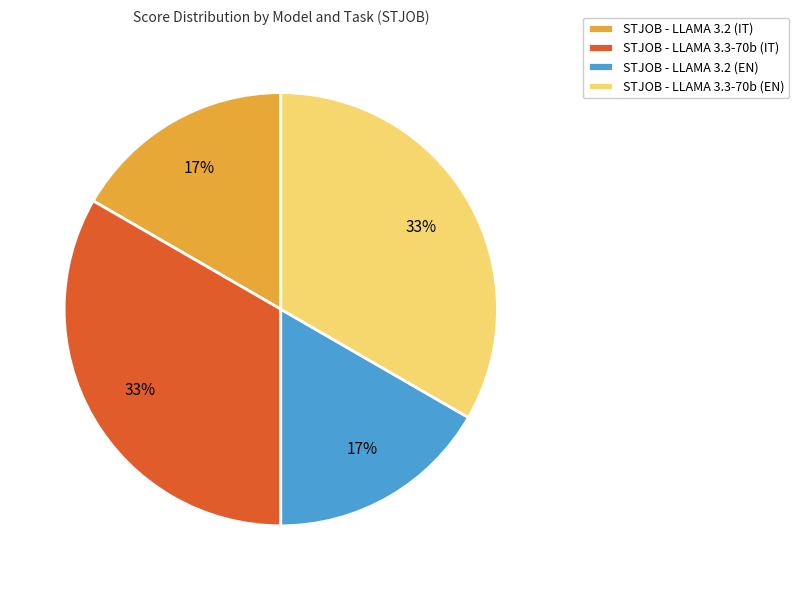

The STJOB - LLAMA 3.3-70b (IT) slice represents 19% of the pie. True or false?

False